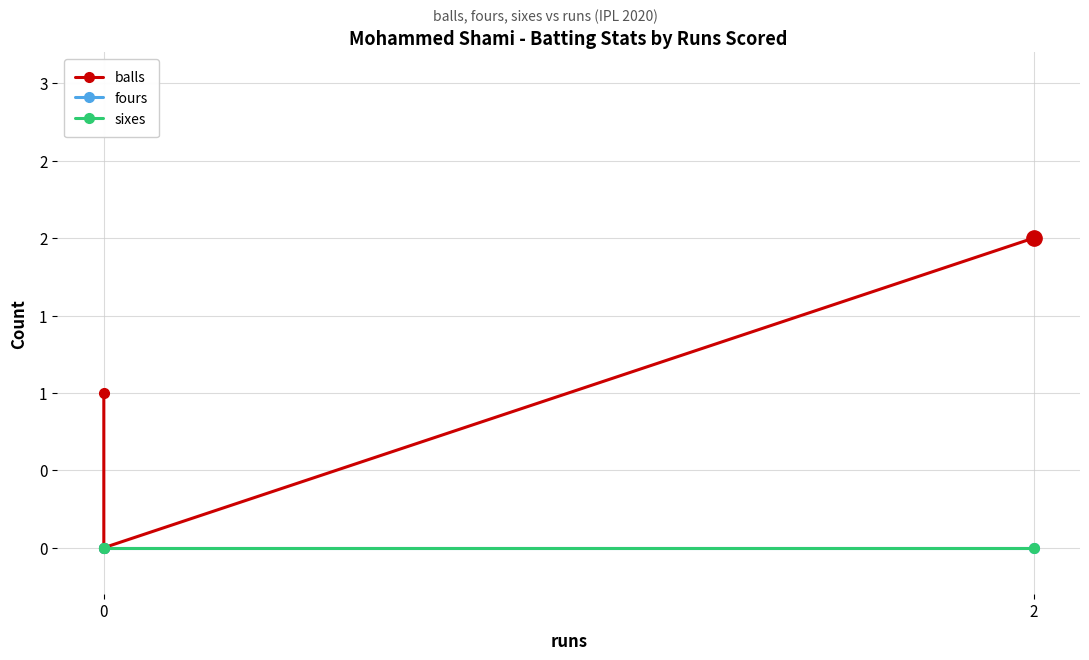

Rank the categories by balls value from lowest to highest.

2, 0, 2